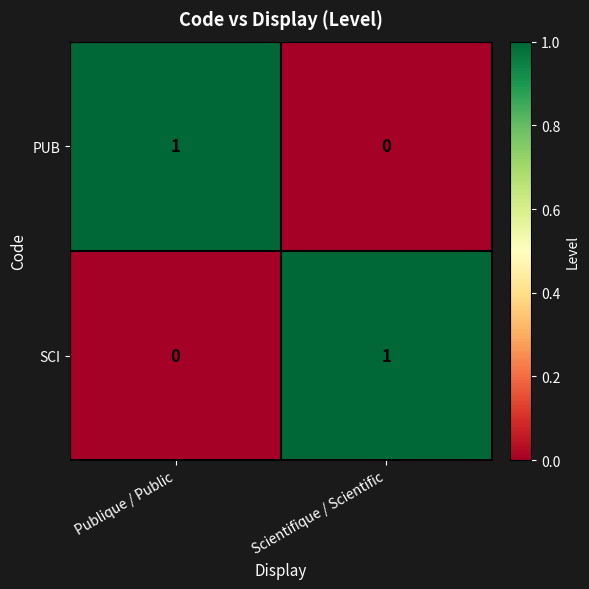

How many series are shown in this chart?

2